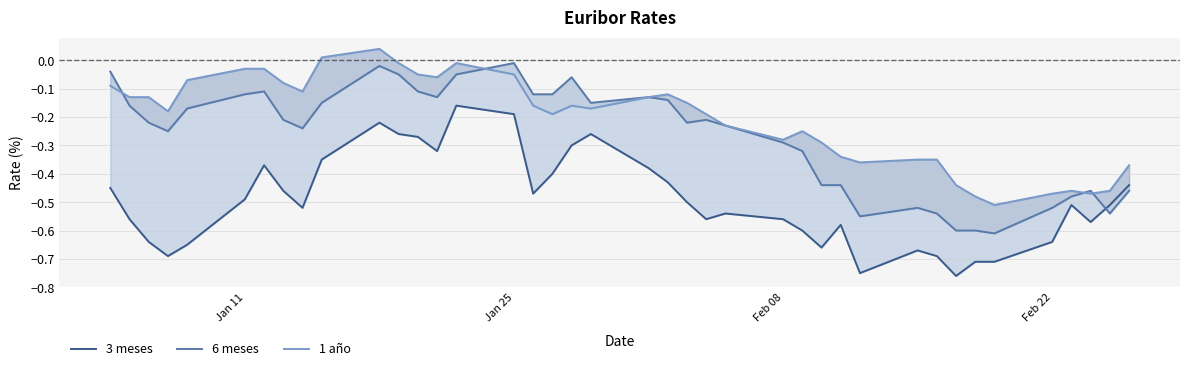

What is the value of the 3 meses point at the 40th from the left?

-0.4